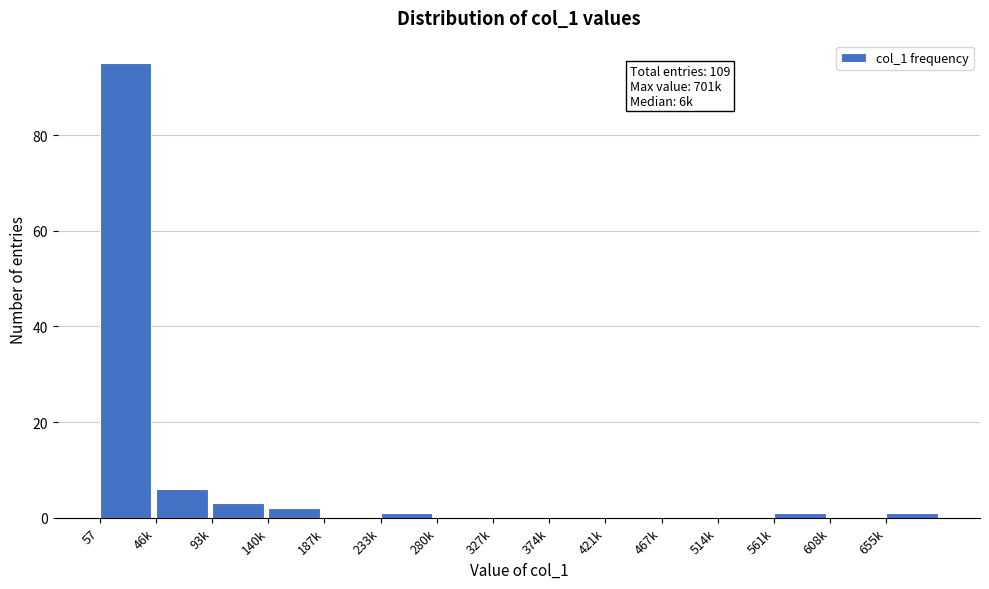

Reading left to right, extract all data points from this chart.

57=95	46k=6	93k=3	140k=2	187k=0	233k=1	280k=0	327k=0	374k=0	421k=0	467k=0	514k=0	561k=1	608k=0	655k=1